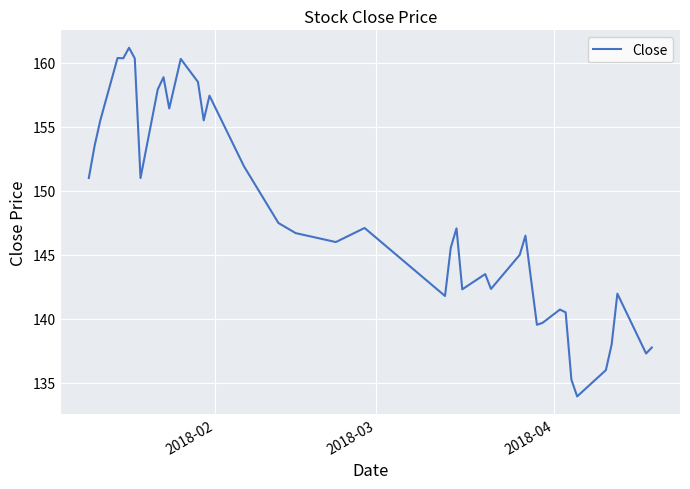

What is the sum of all values?

5915.2